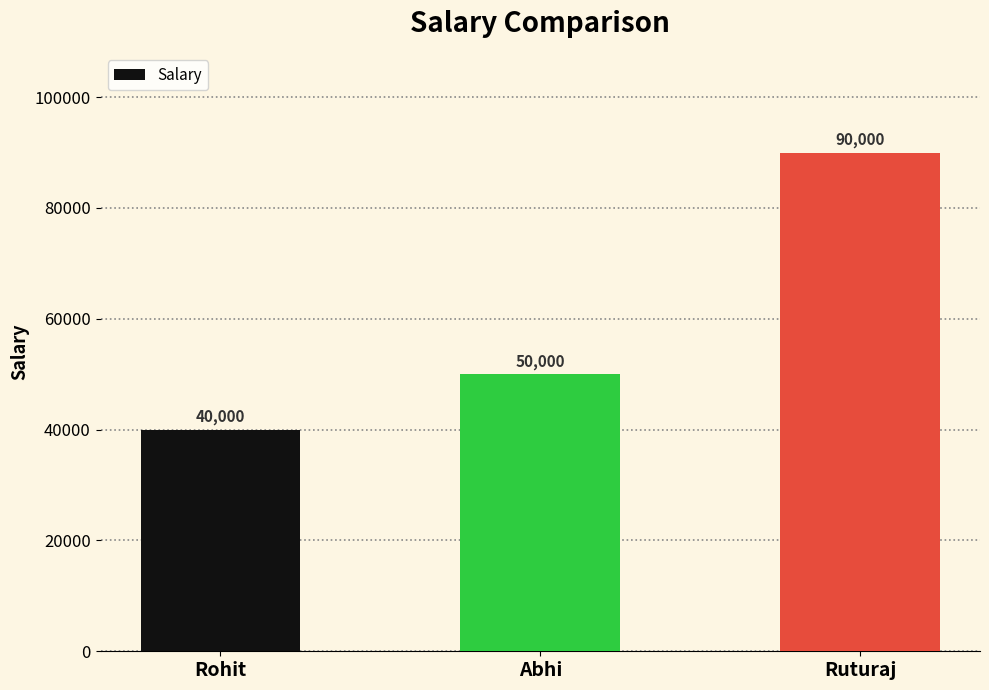

Reading left to right, list all the values displayed in this chart.

Rohit=40000	Abhi=50000	Ruturaj=90000